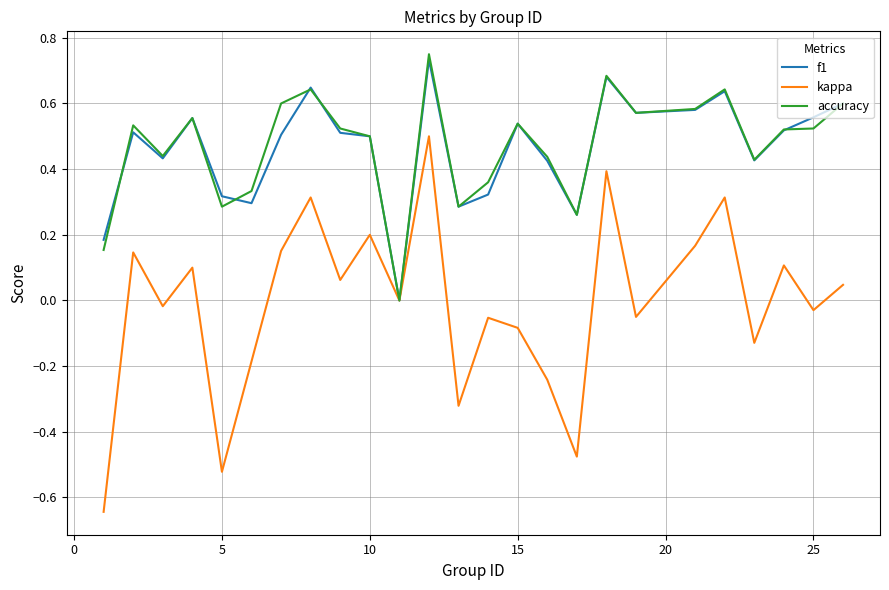

True or false: kappa and f1 cross at least once.

False